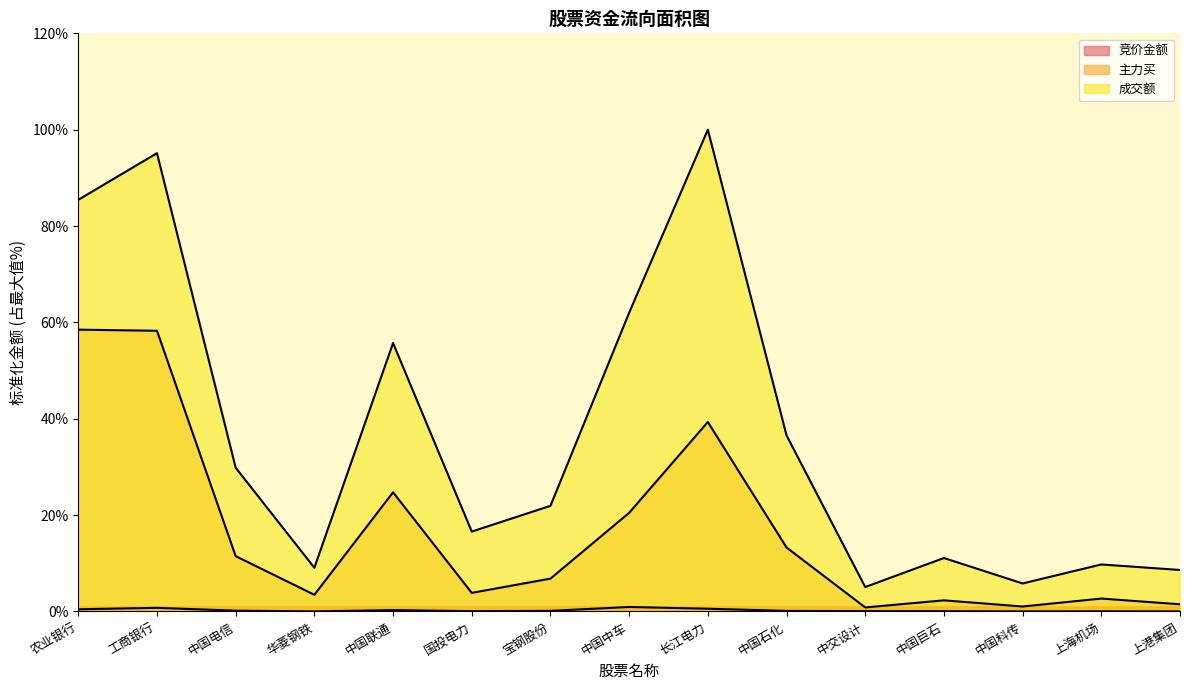

At which category is the sum across all series the highest?

工商银行